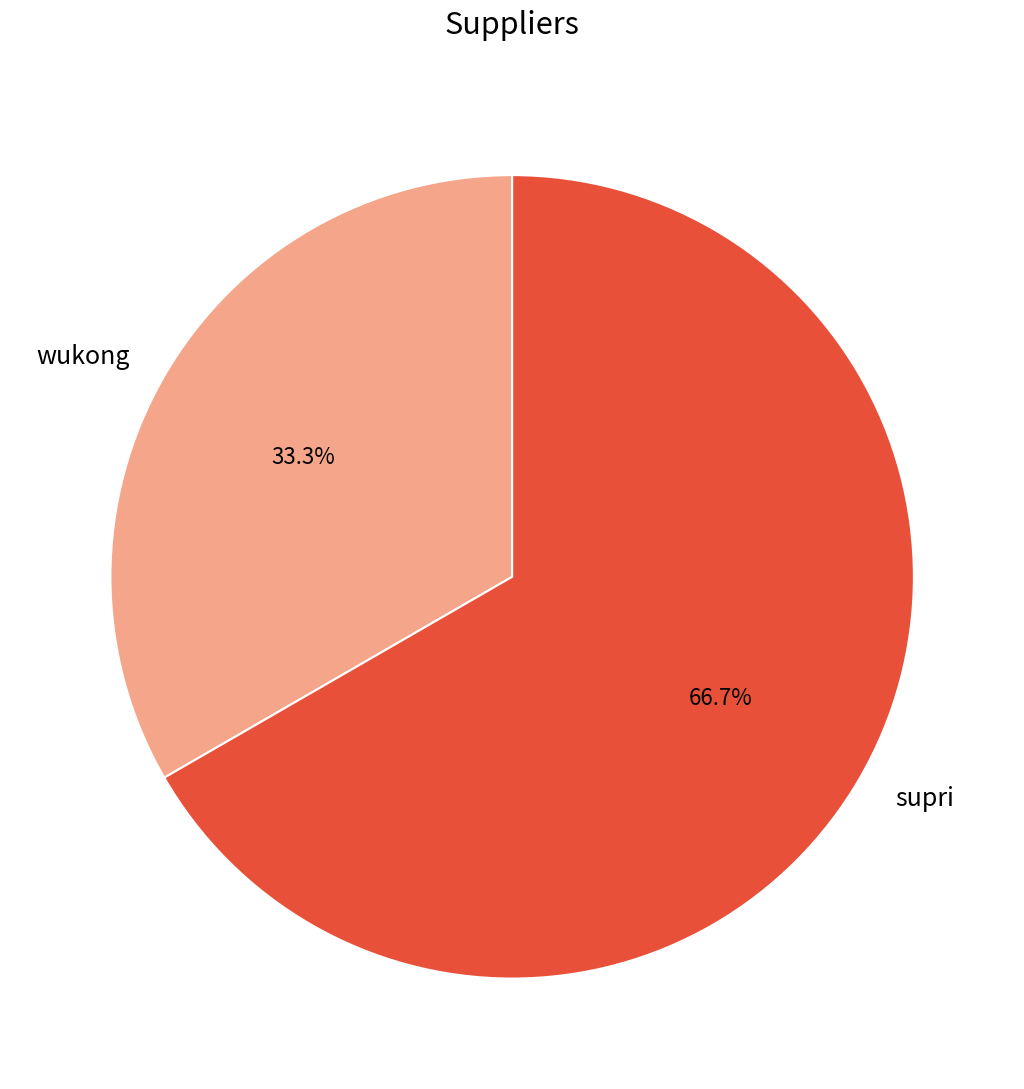

Between supri and wukong, which is larger?

supri